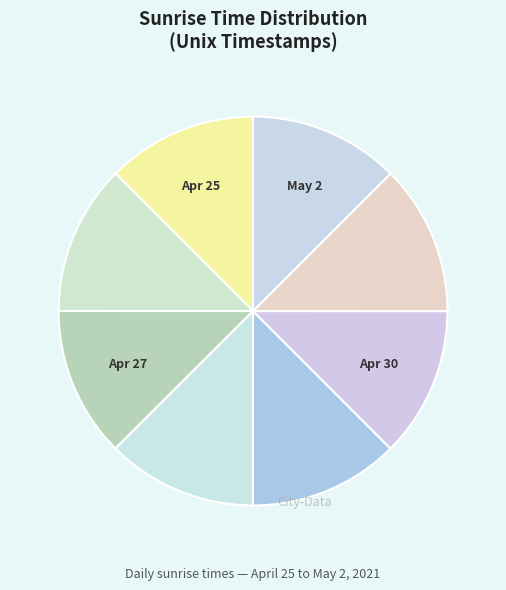

Count the number of slices in the pie.

8